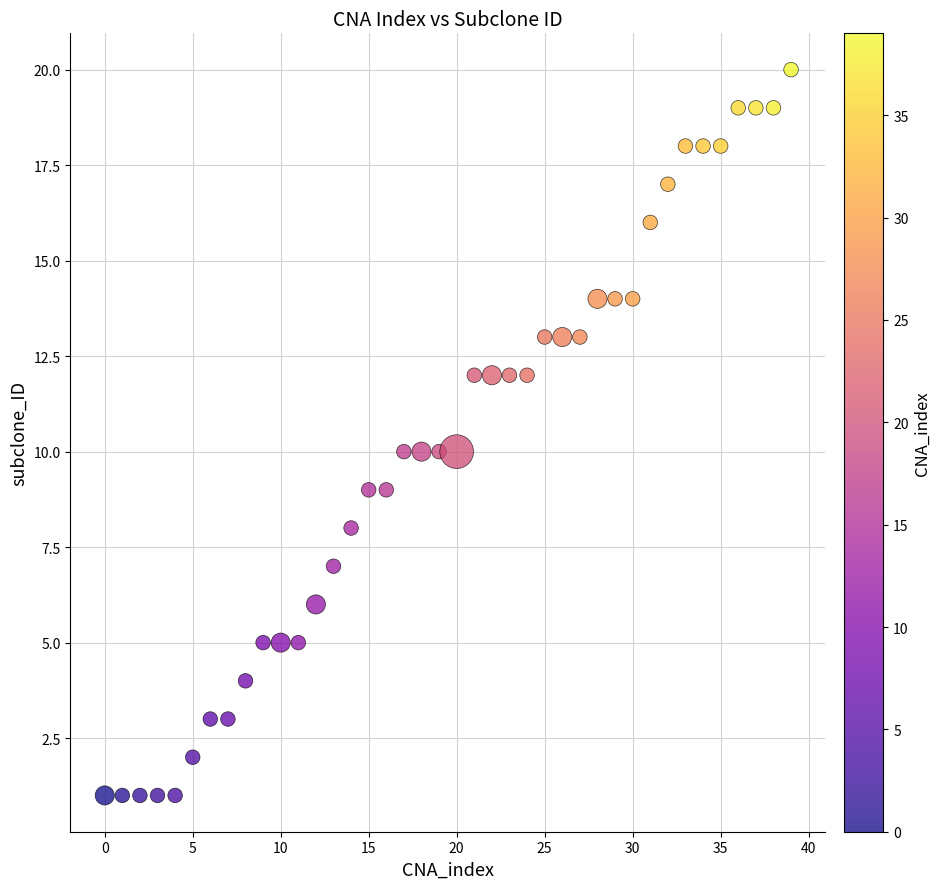

What is the range of Y values (max minus min)?

19